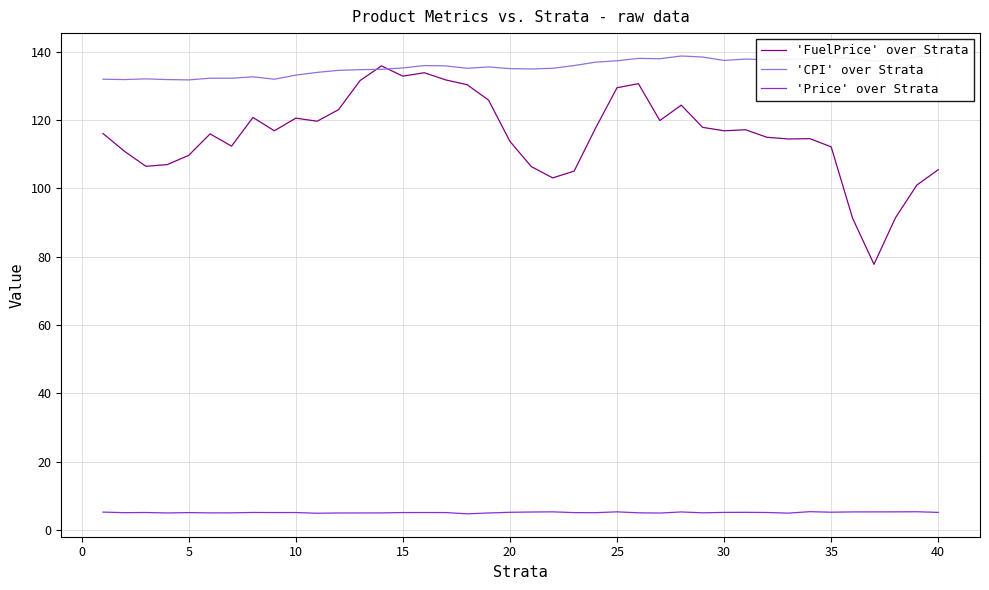

What are all the series names shown in the legend?

'FuelPrice' over Strata, 'CPI' over Strata, 'Price' over Strata